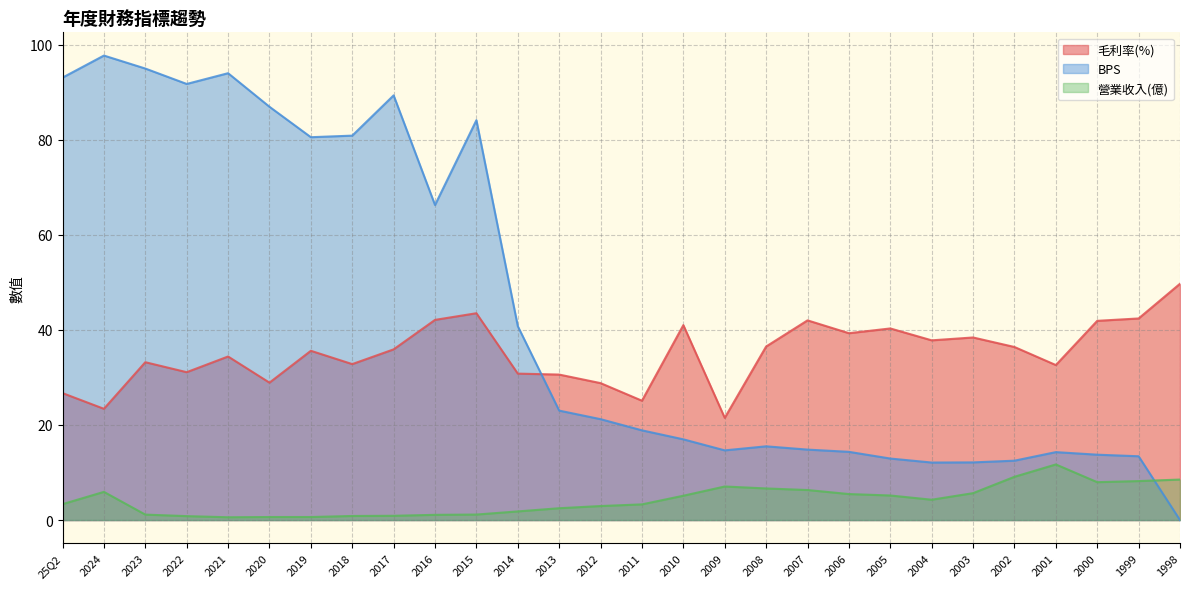

How many interior local peaks does the 毛利率(%) series have?

8